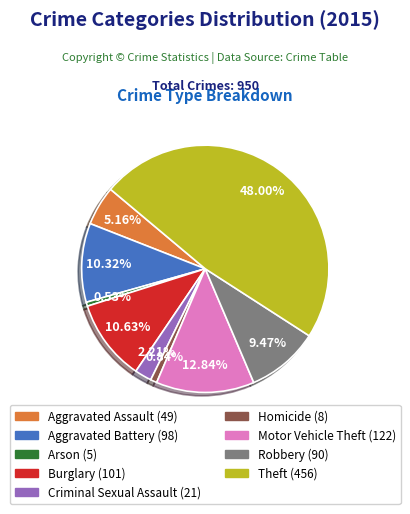

Does Motor Vehicle Theft account for over 50% of the chart?

No